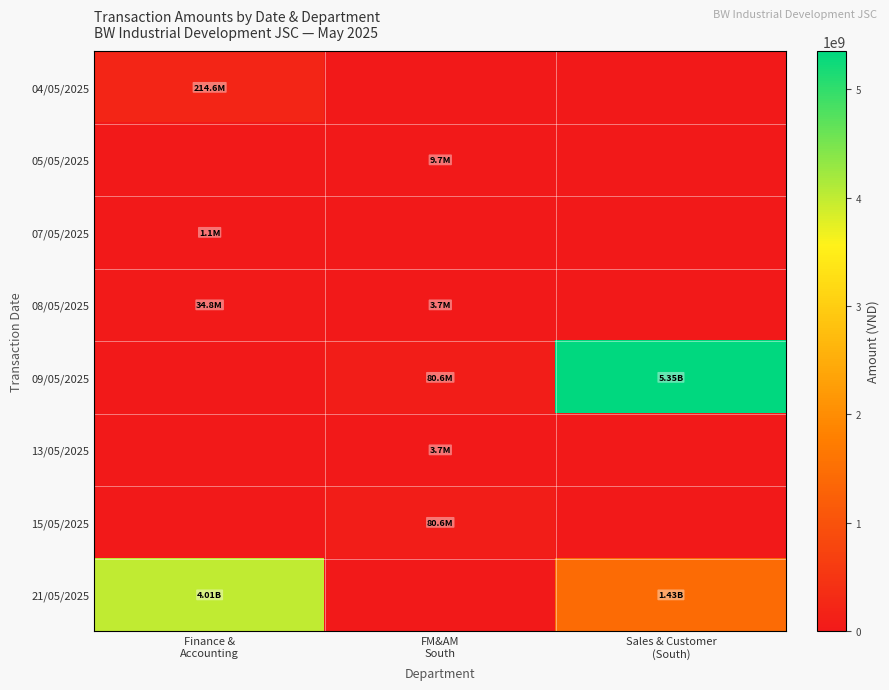

Reading left to right, extract all data points from this chart.

04/05/2025: Finance &
Accounting=214575342	FM&AM
South=0	Sales & Customer
(South)=0
05/05/2025: Finance &
Accounting=0	FM&AM
South=9701722	Sales & Customer
(South)=0
07/05/2025: Finance &
Accounting=1127500	FM&AM
South=0	Sales & Customer
(South)=0
08/05/2025: Finance &
Accounting=34774157	FM&AM
South=3732482	Sales & Customer
(South)=0
09/05/2025: Finance &
Accounting=0	FM&AM
South=80559035	Sales & Customer
(South)=5353508248
13/05/2025: Finance &
Accounting=0	FM&AM
South=3732482	Sales & Customer
(South)=0
15/05/2025: Finance &
Accounting=0	FM&AM
South=80559035	Sales & Customer
(South)=0
21/05/2025: Finance &
Accounting=4010301370	FM&AM
South=0	Sales & Customer
(South)=1431121725